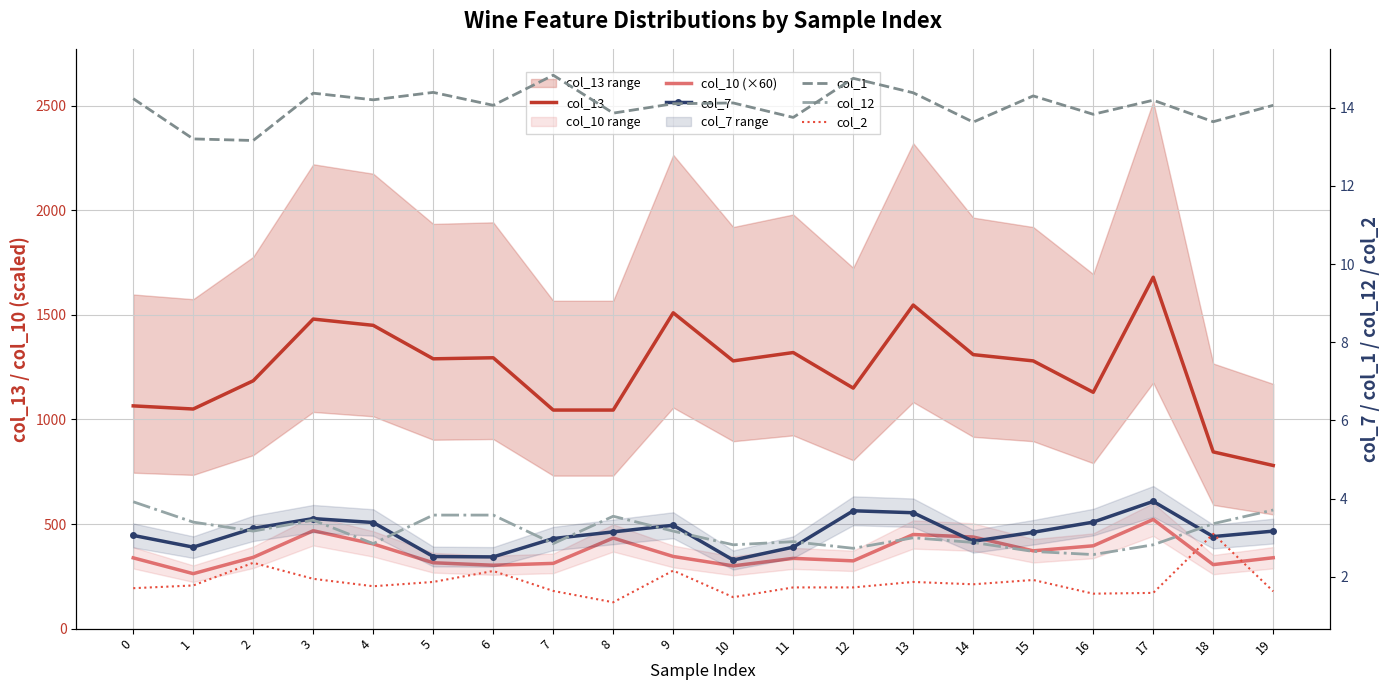

What is the difference between the maximum and minimum values in the col_2 series?

1.8